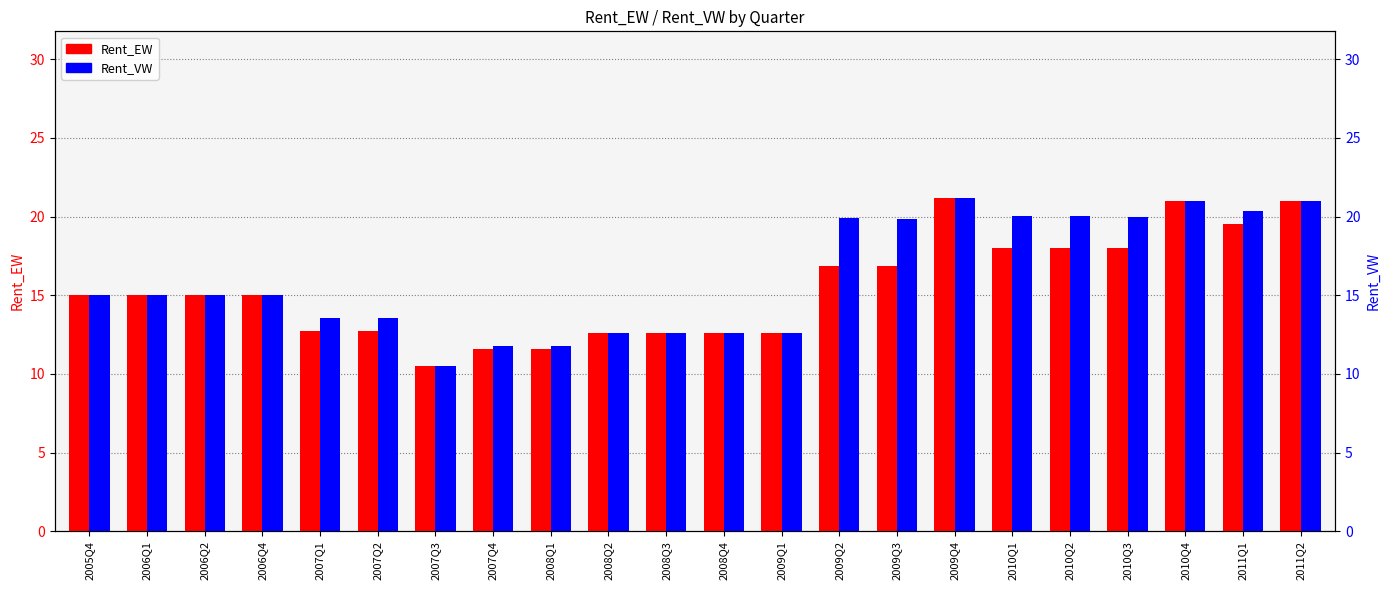

Does the chart contain any negative values?

No